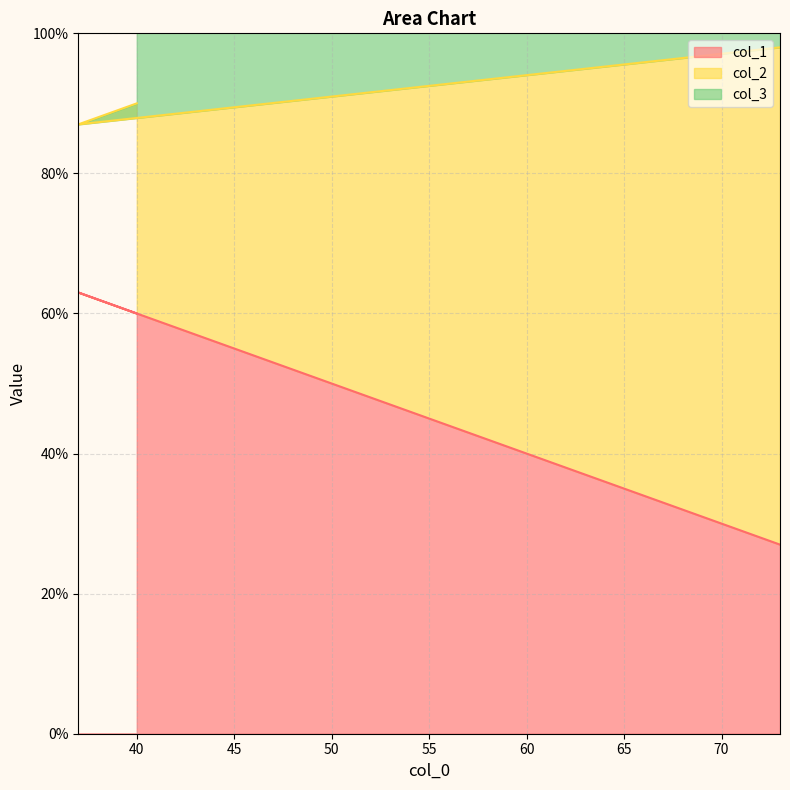

What is the highest value of the col_1 series?

63